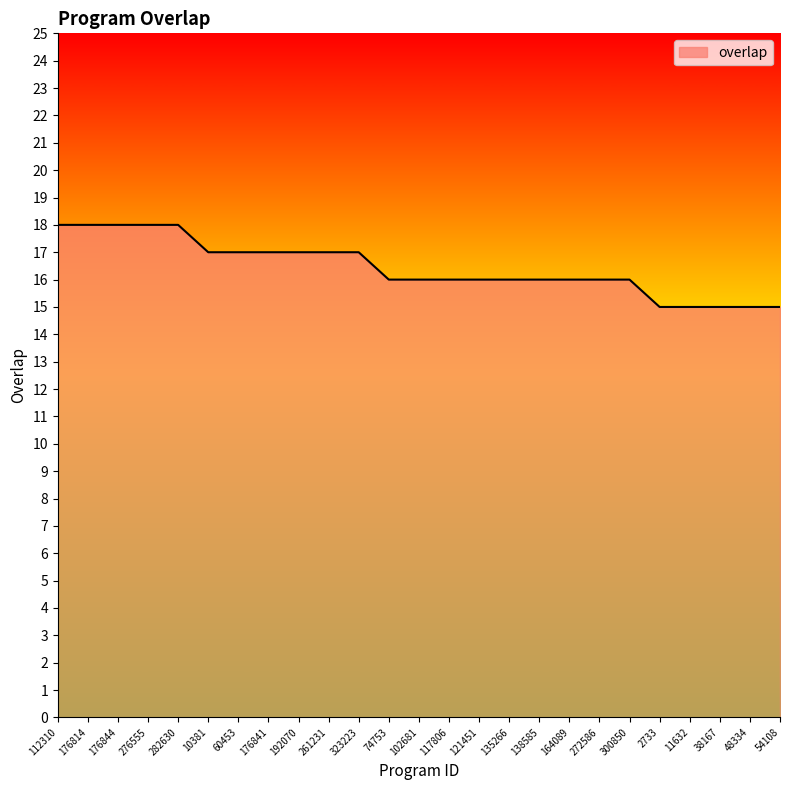

What is the minimum value shown in the chart?

15